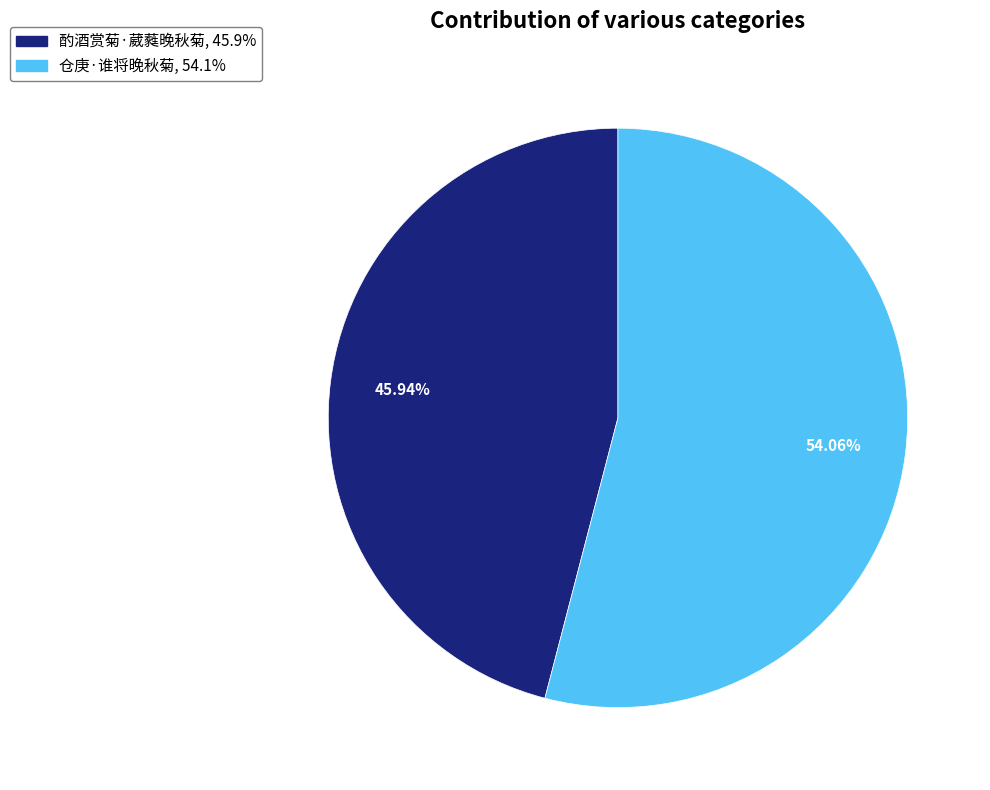

Does 仓庚·谁将晚秋菊 account for over 50% of the chart?

Yes